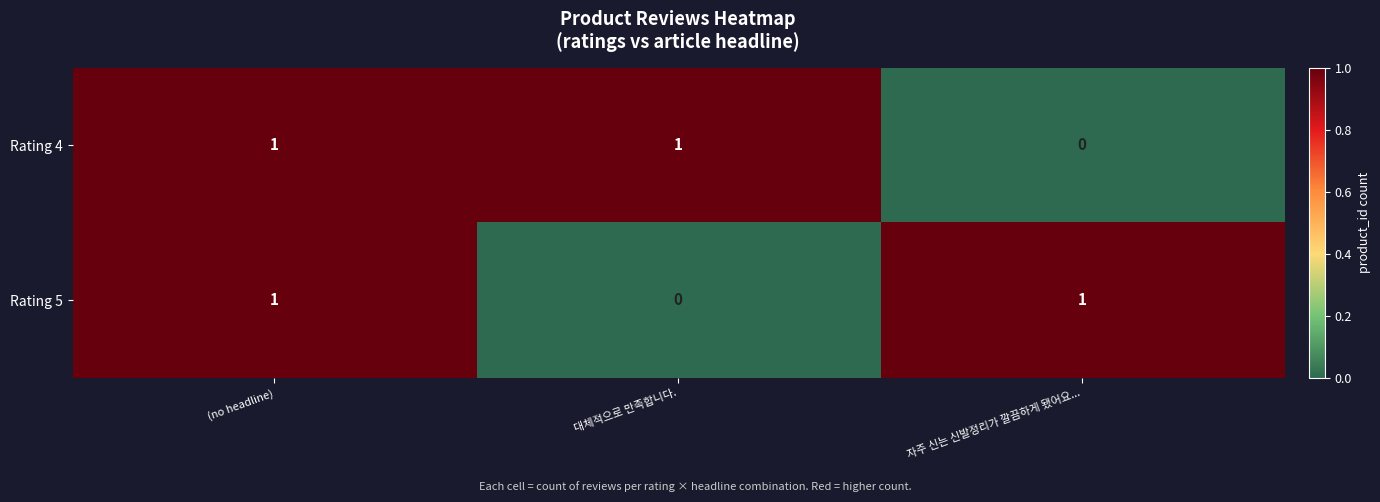

Rank the series at 자주 신는 신발정리가 깔끔하게 됐어요... from lowest to highest value.

Rating 4, Rating 5